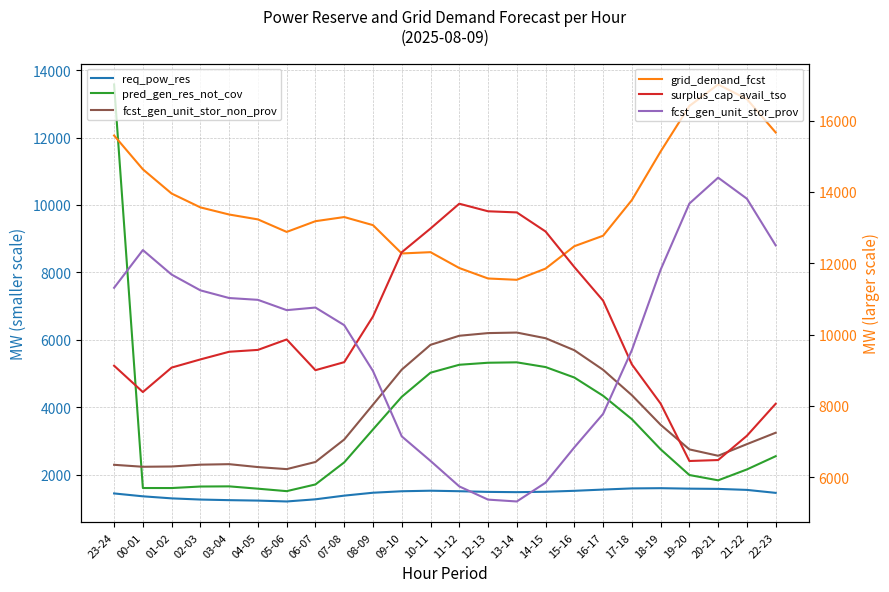

True or false: fcst_gen_unit_stor_non_prov and grid_demand_fcst cross at least once.

False